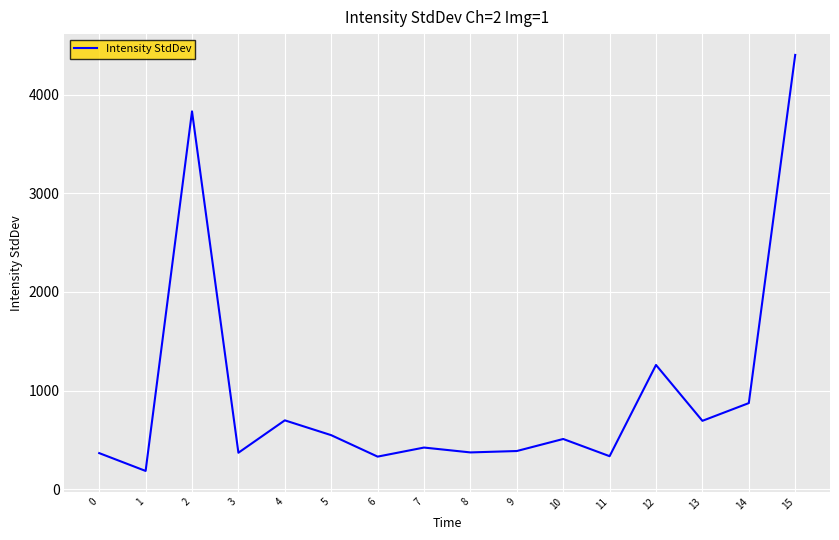

Read the value at 9.

385.7